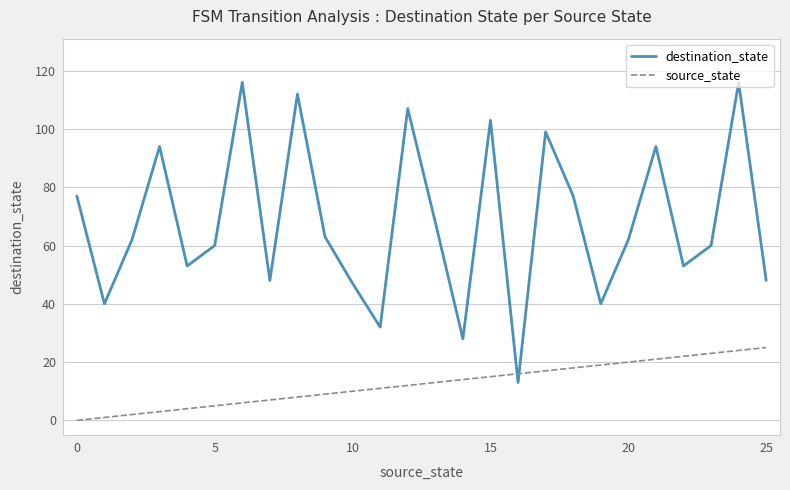

What is the maximum value shown in the chart?

116